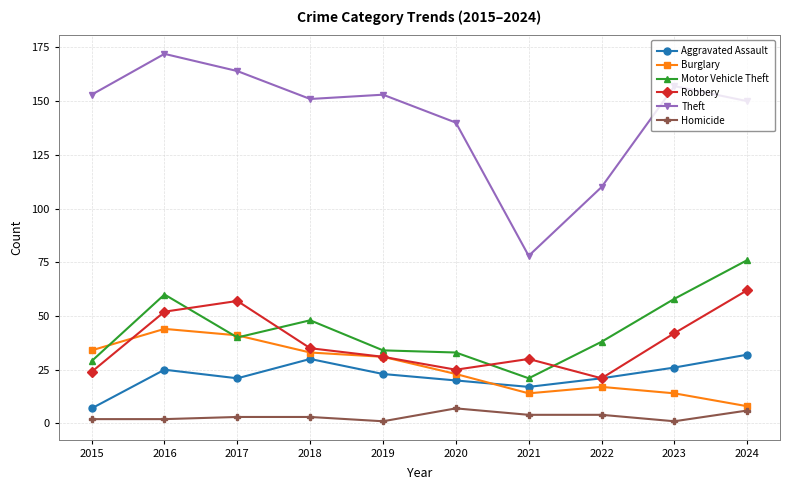

What is the value of the Robbery point at the 5th from the left?

31